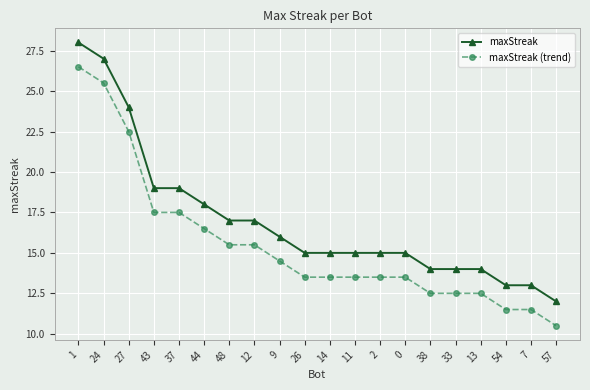

What is the difference between the maximum and minimum values in the maxStreak series?

16.0